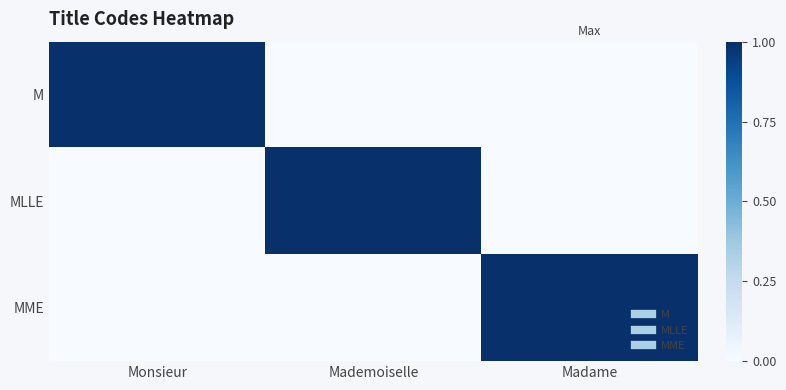

Reading left to right, what are all the values shown in this chart?

M: Monsieur=1	Mademoiselle=0	Madame=0
MLLE: Monsieur=0	Mademoiselle=1	Madame=0
MME: Monsieur=0	Mademoiselle=0	Madame=1